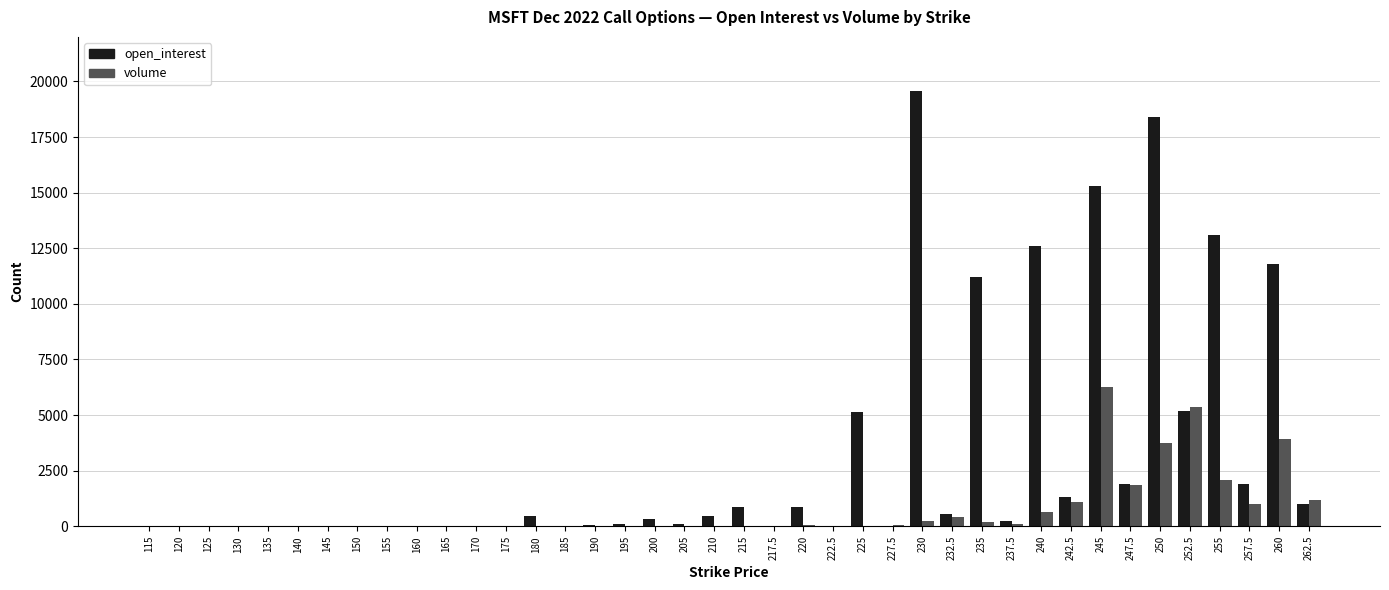

What is the sum of all volume values?

28215